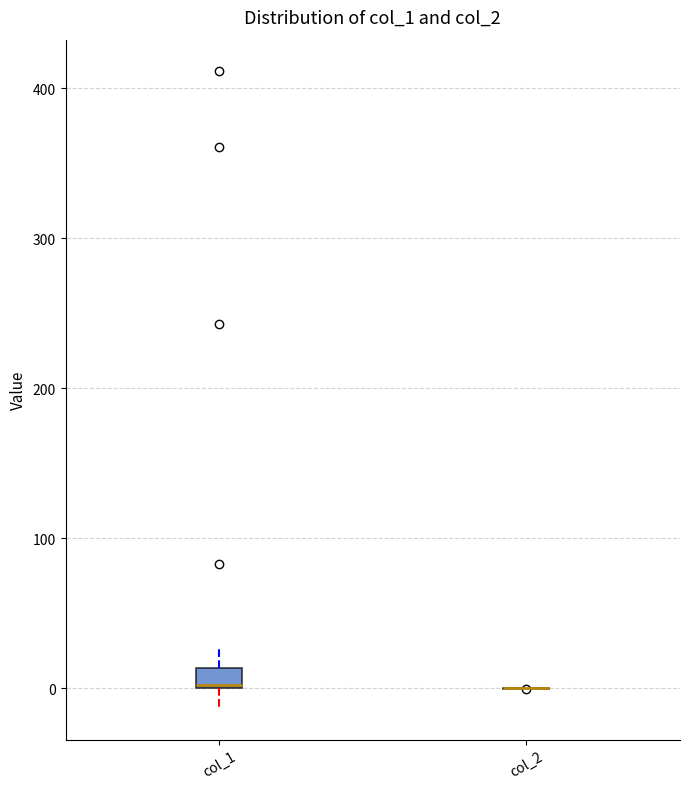

Which box is the tallest, from its lower edge to its upper edge?

col_1